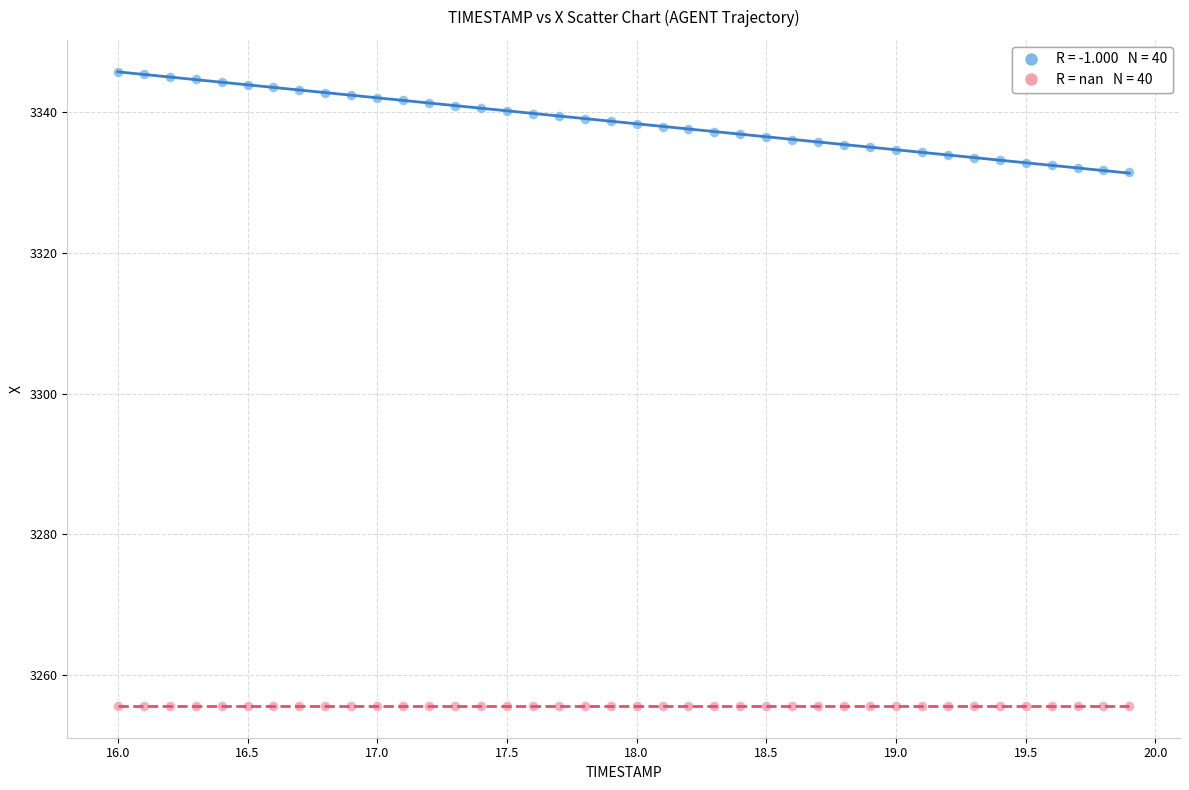

Count the number of points in this scatter plot.

80